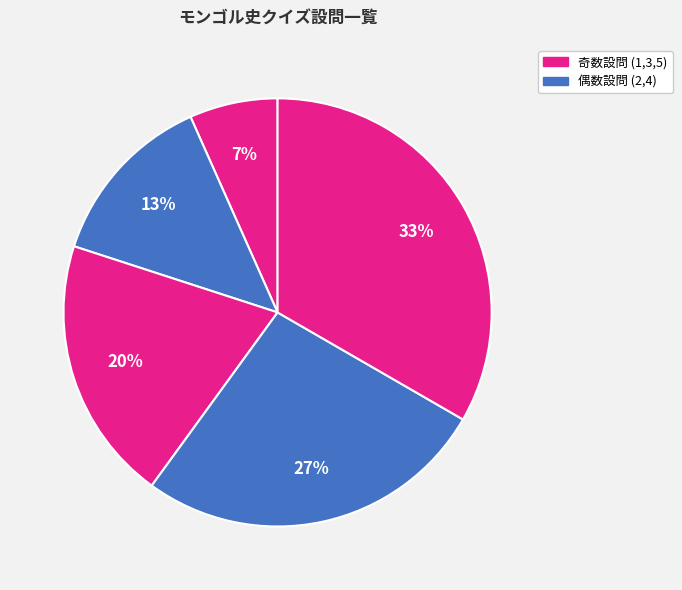

How many segments does this pie chart have?

5